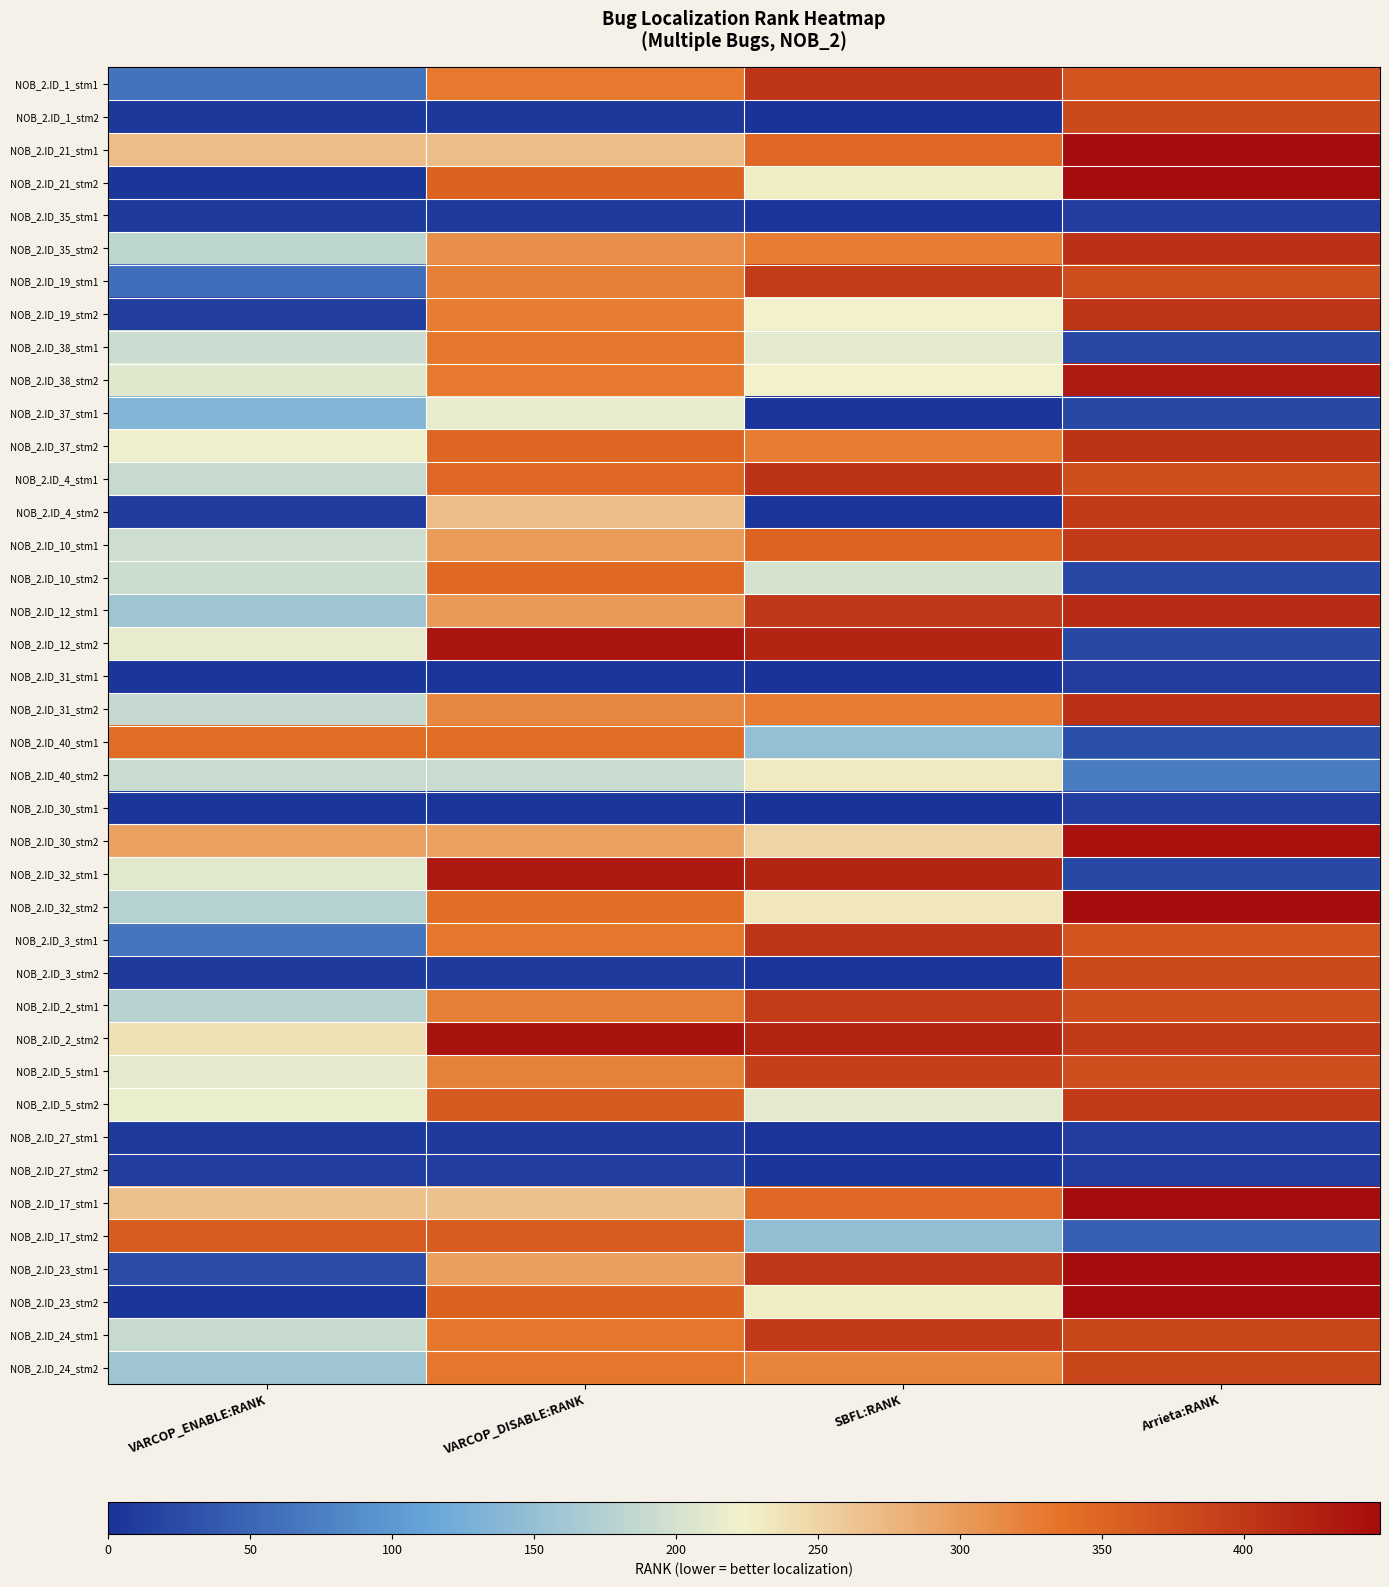

How many categories are shown in the chart?

4